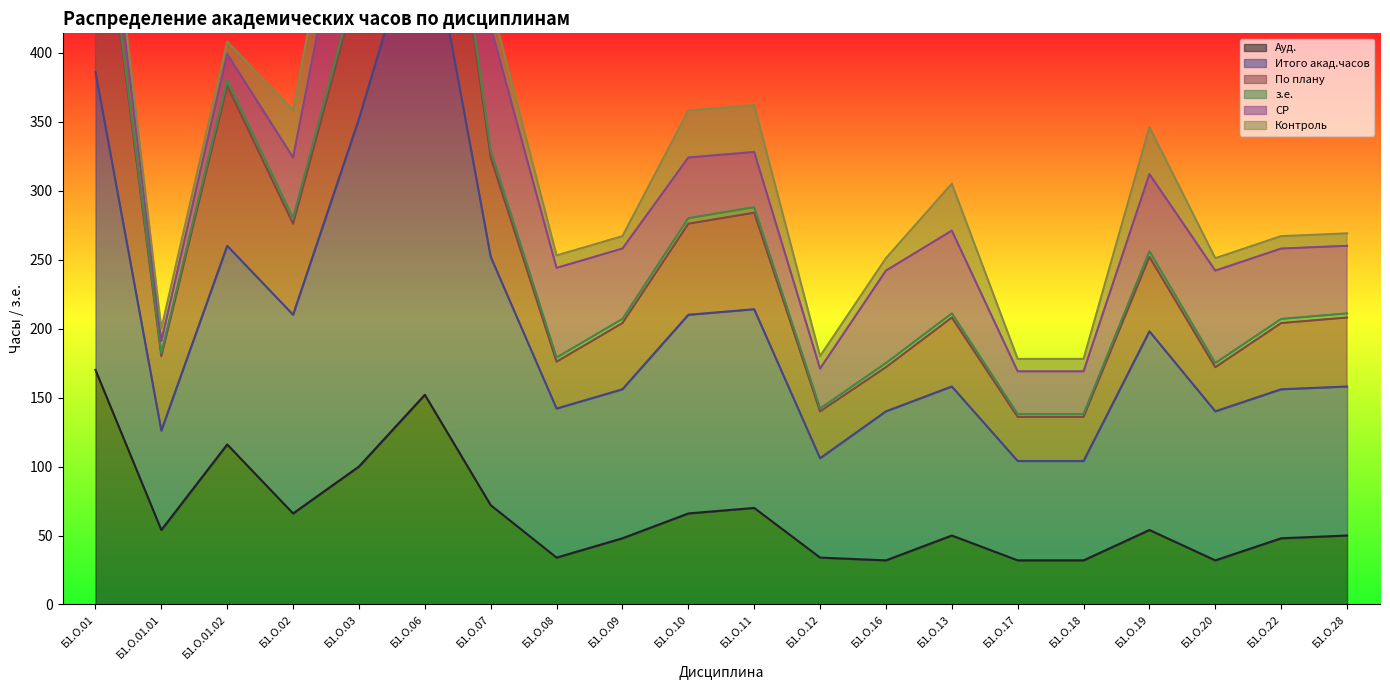

What is the spread (max minus min) of values at Б1.О.03?

511